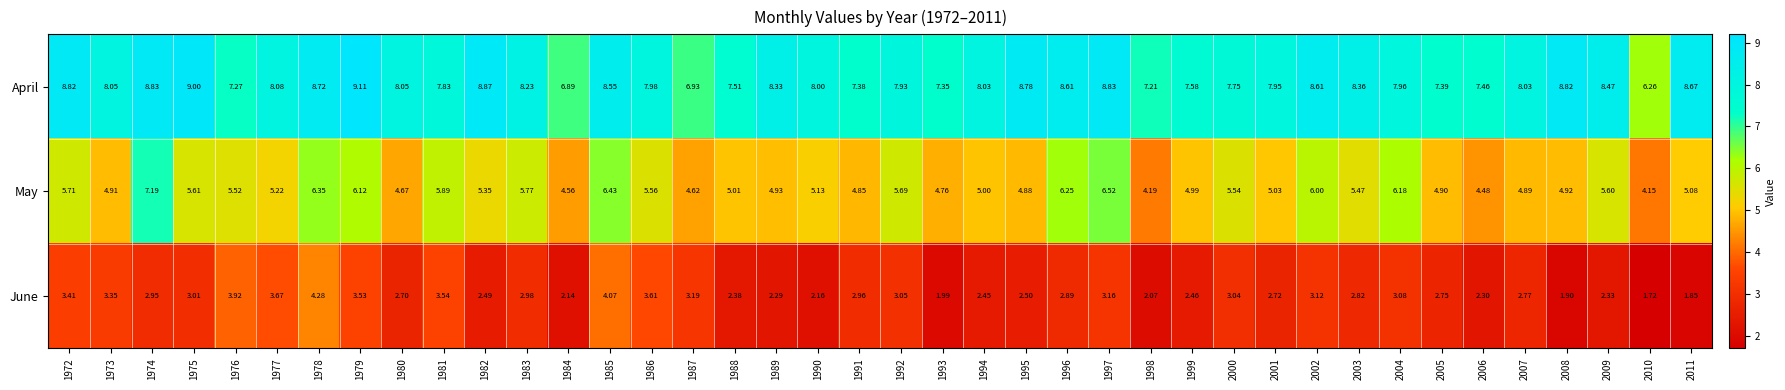

Which series has the widest spread of values?

May